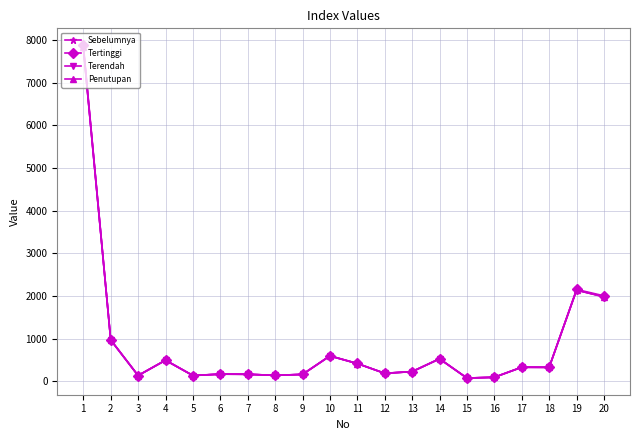

True or false: Sebelumnya and Tertinggi intersect in this chart.

False